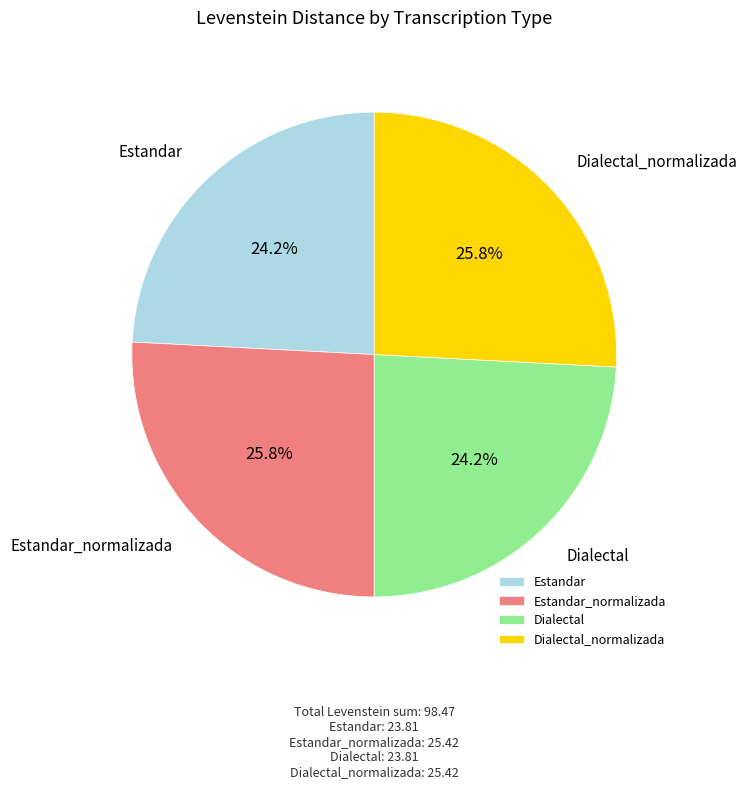

To the nearest percent, what is the combined percentage of Estandar and Estandar_normalizada?

50%